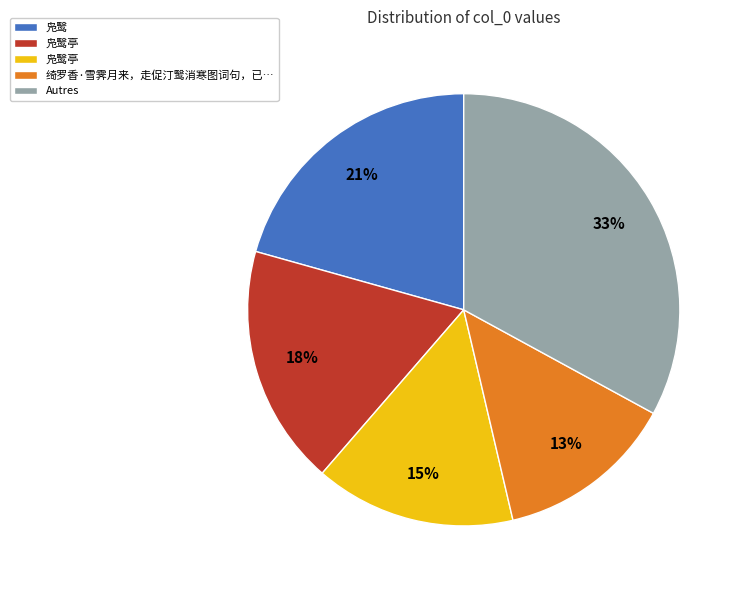

To the nearest percent, what is the average slice percentage?

20%